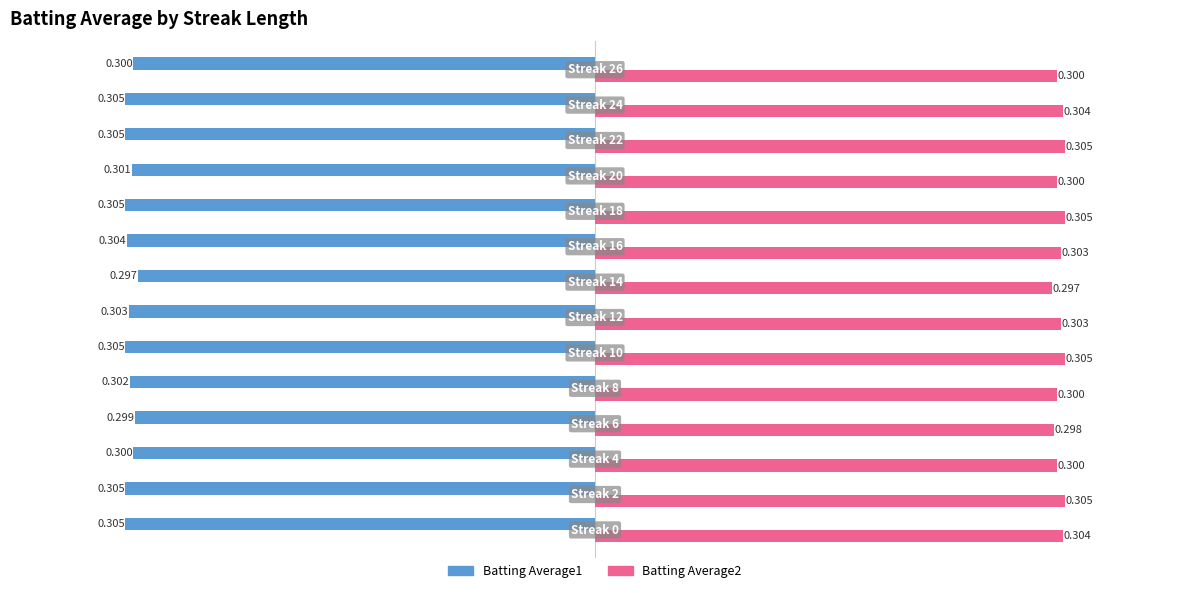

What is the value of the Batting Average1 bar at the 11th from the left?

-0.3